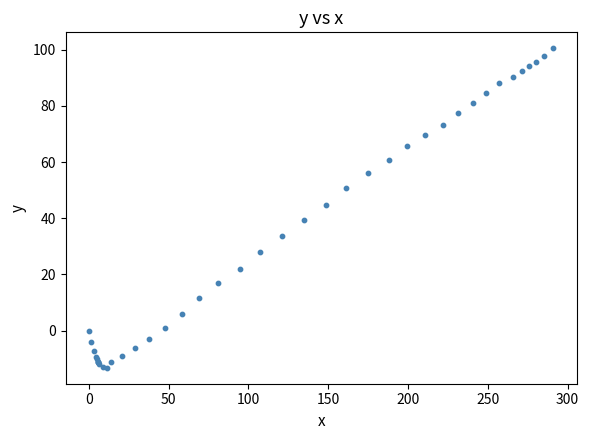

What Y value in the scatter plot is closest to 43?

44.8